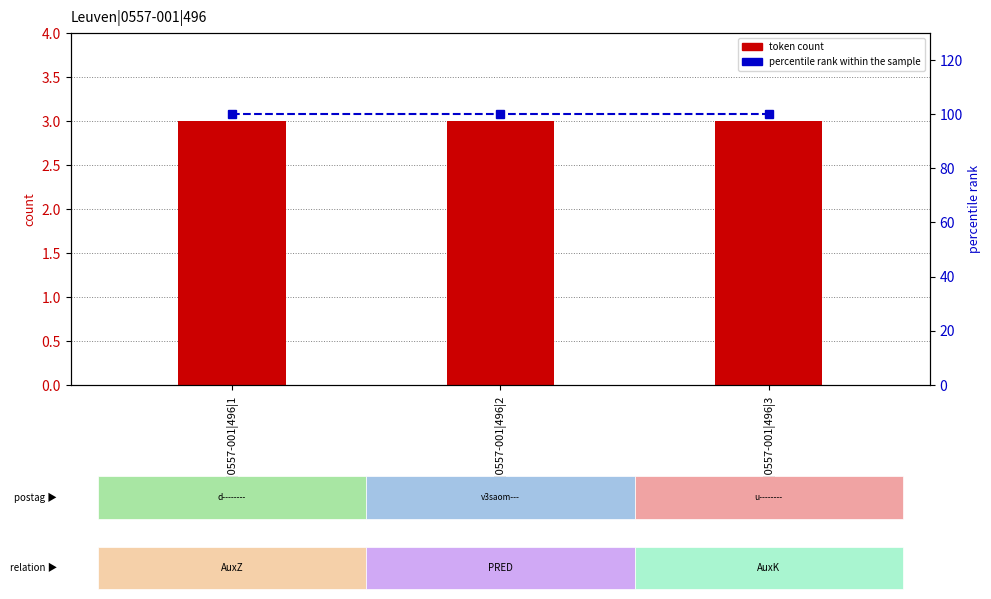

At how many categories does at least one series exceed 13?

3